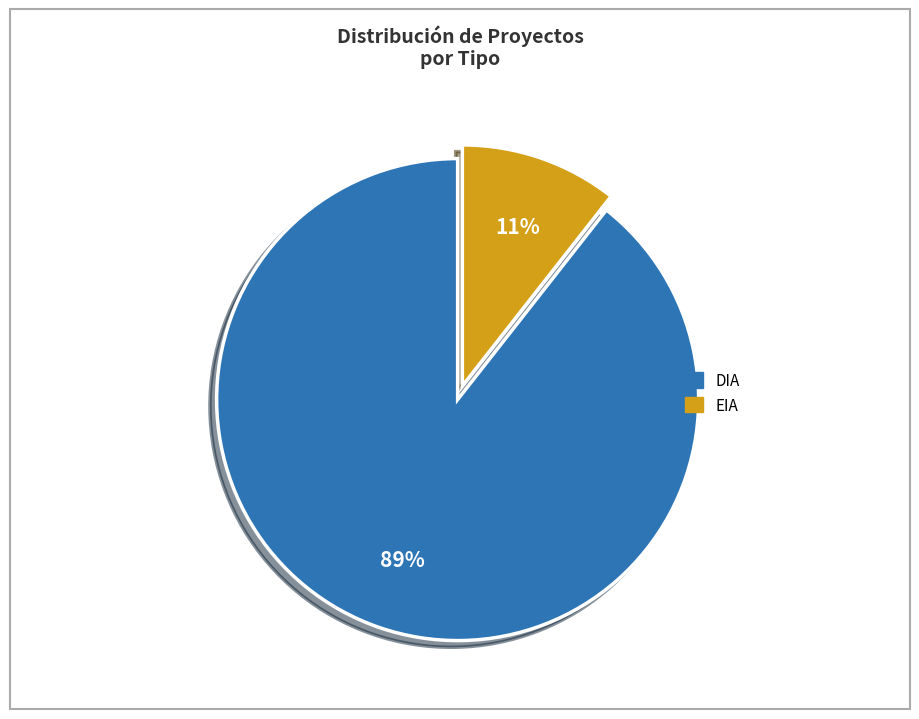

The EIA slice represents 11% of the pie. True or false?

True